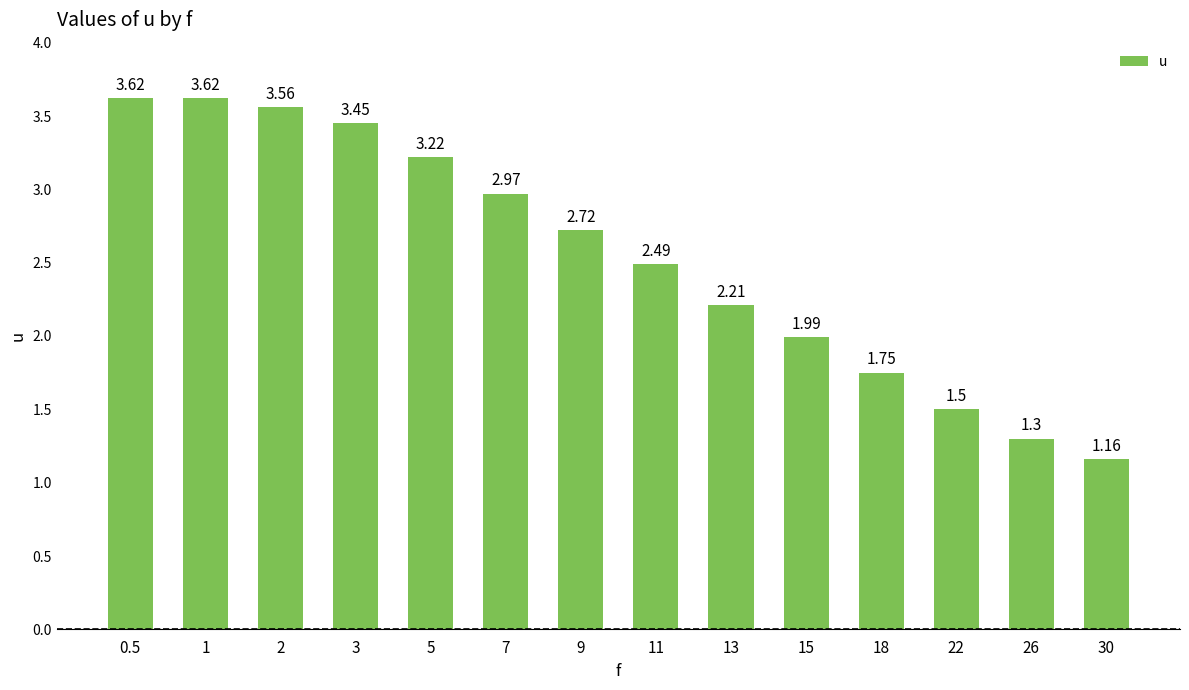

Which has a higher value, 2 or 3?

2